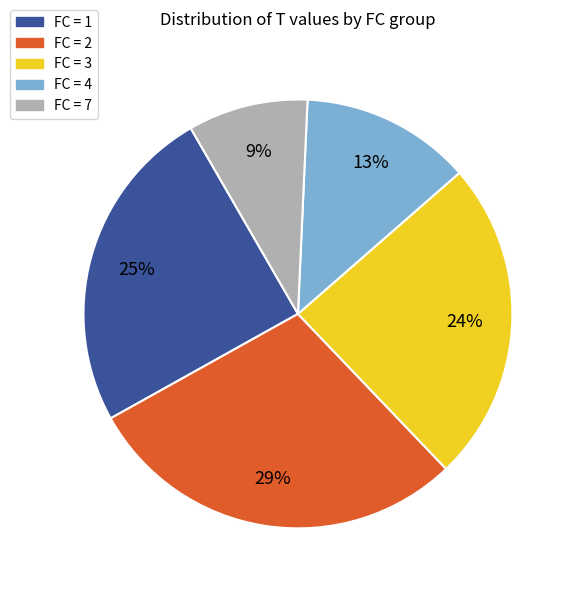

Which has a higher value, FC = 3 or FC = 4?

FC = 3